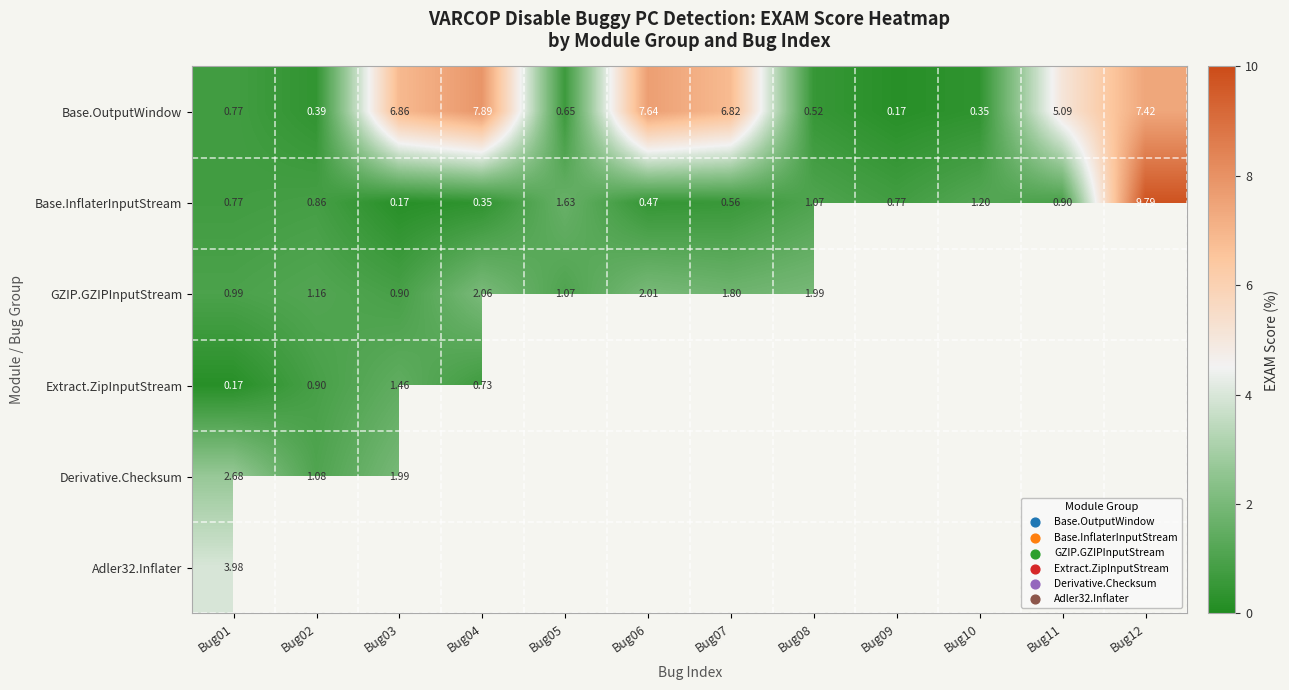

Is the value of Base.InflaterInputStream at Bug12 greater than the value of GZIP.GZIPInputStream at Bug04?

Yes